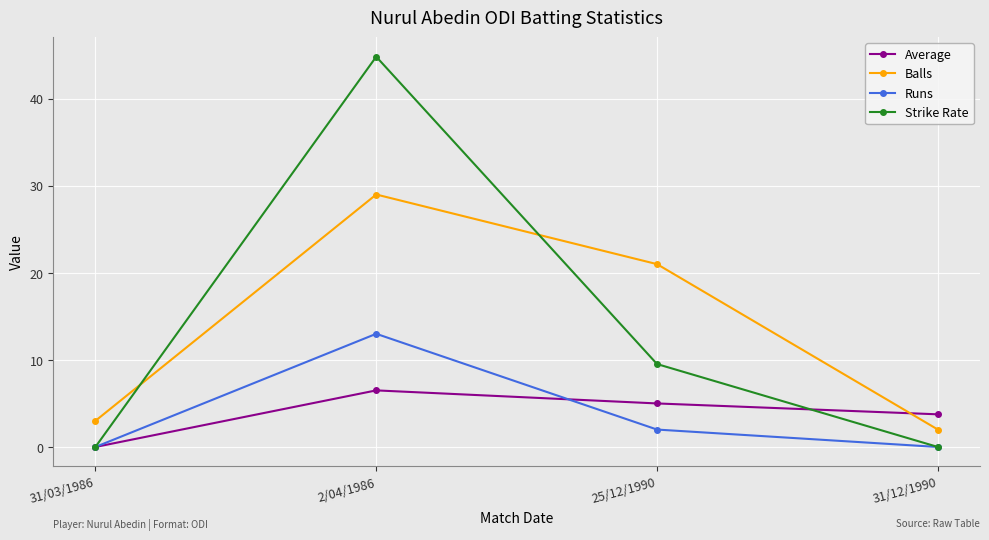

How many lines are shown in the chart?

4